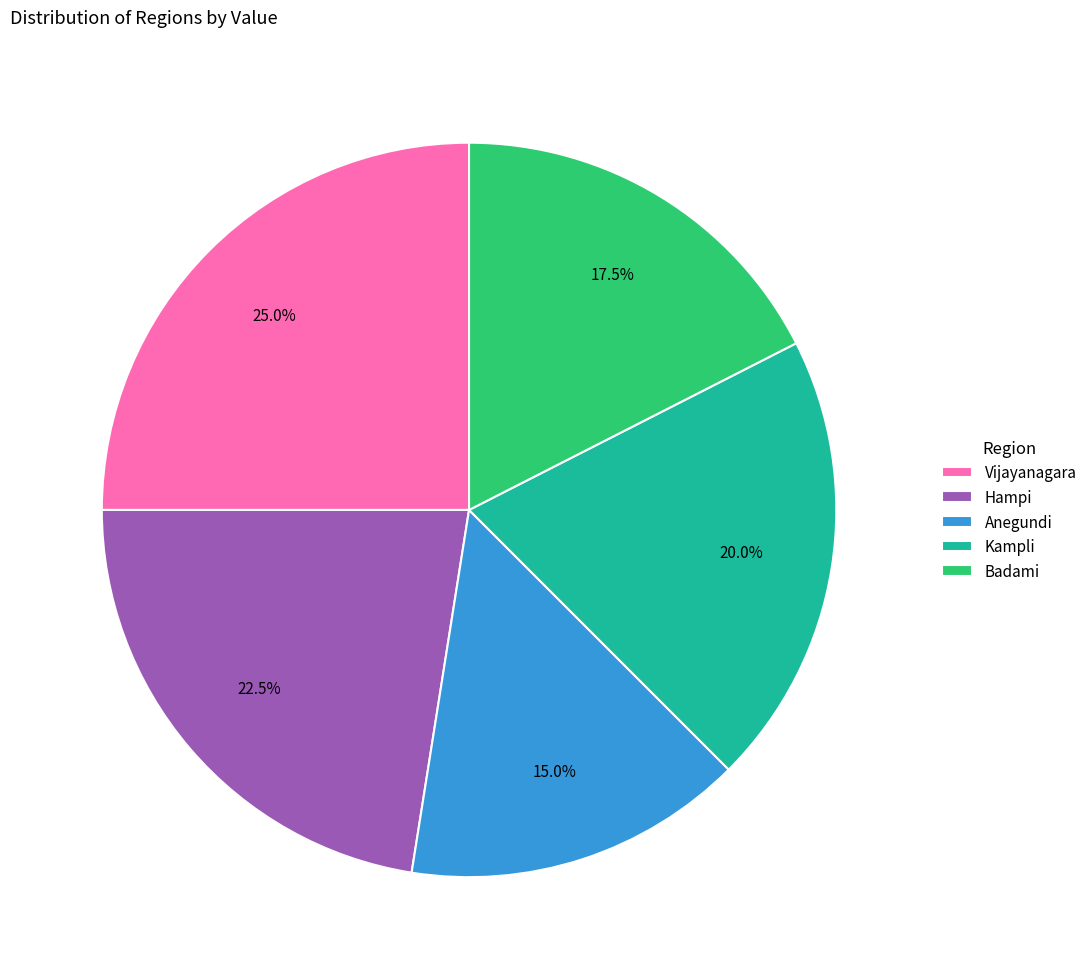

To the nearest percent, what is the difference between the largest and smallest slice percentages?

10%